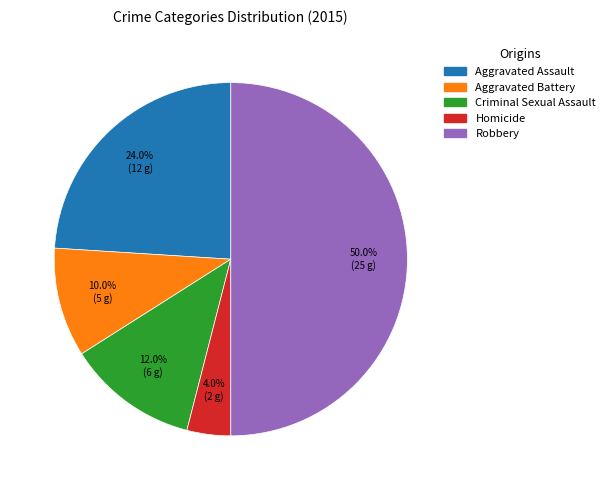

Combined, what portion of the pie is Criminal Sexual Assault and Homicide?

16.0%